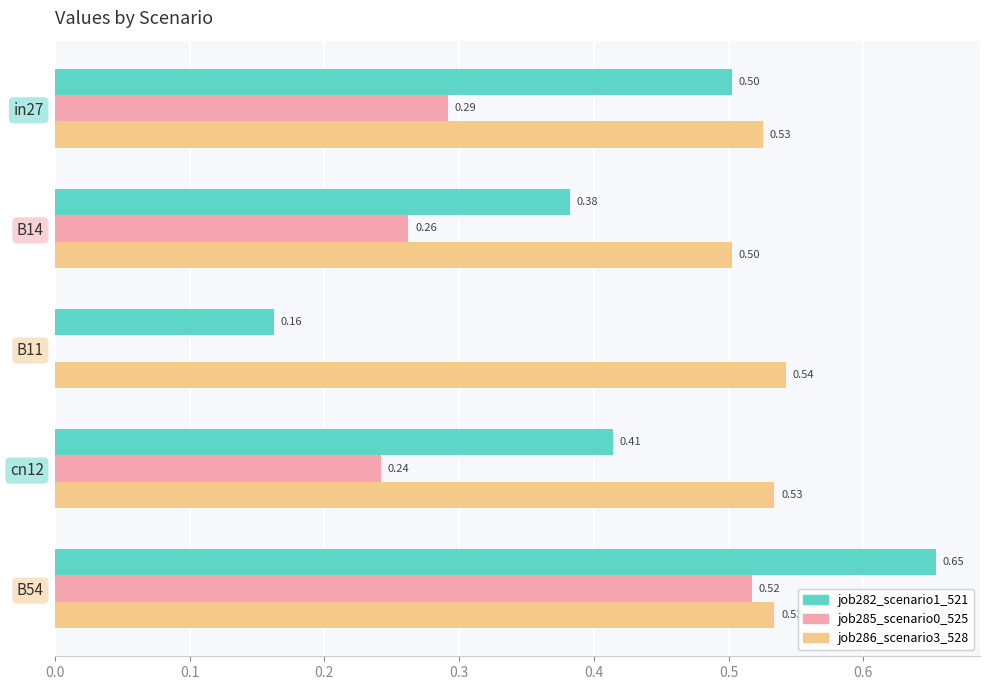

What is the total value across all series at B14?

1.1